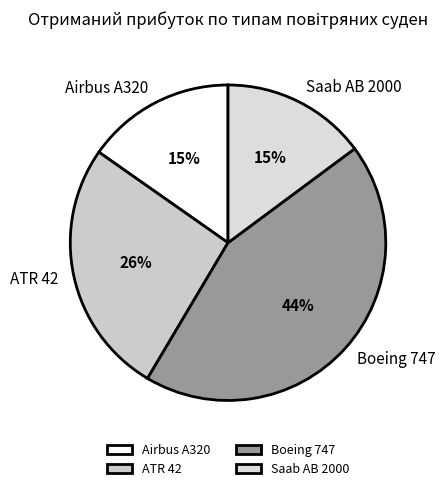

Is it true that ATR 42 is 35% of the pie?

False